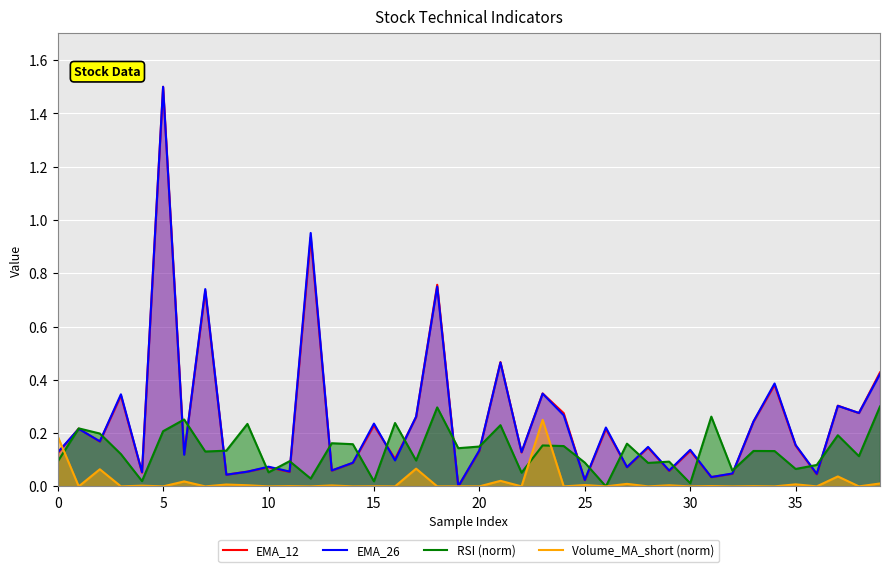

What is the average value of the EMA_26 series?

0.2